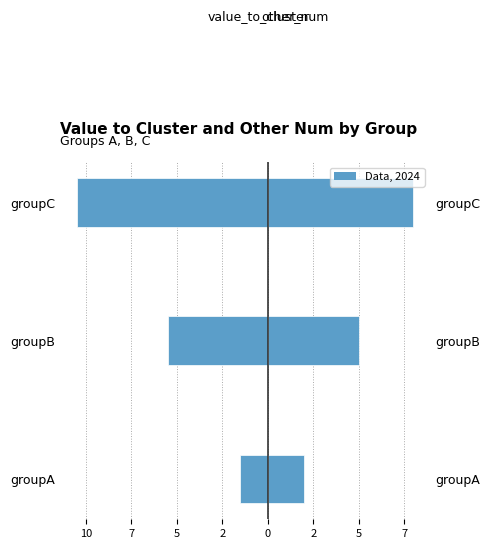

Which series has the widest spread of values?

value_to_cluster